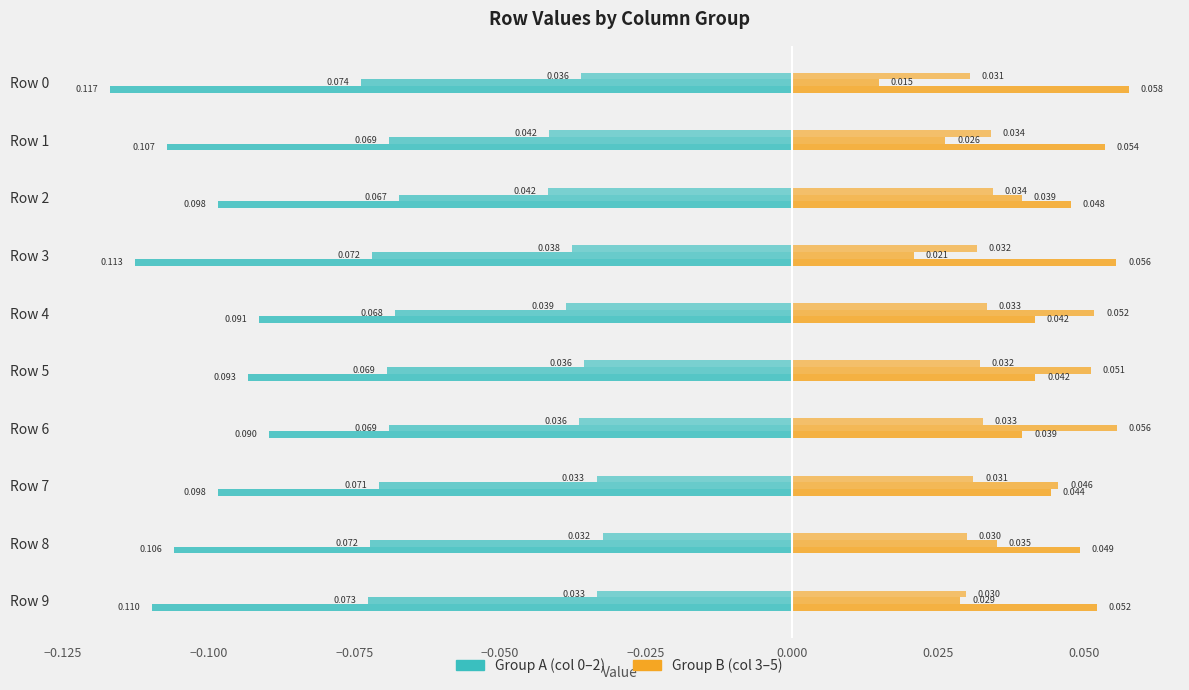

Is the value of col 3 at Row 4 greater than the value of col 0 at Row 5?

Yes